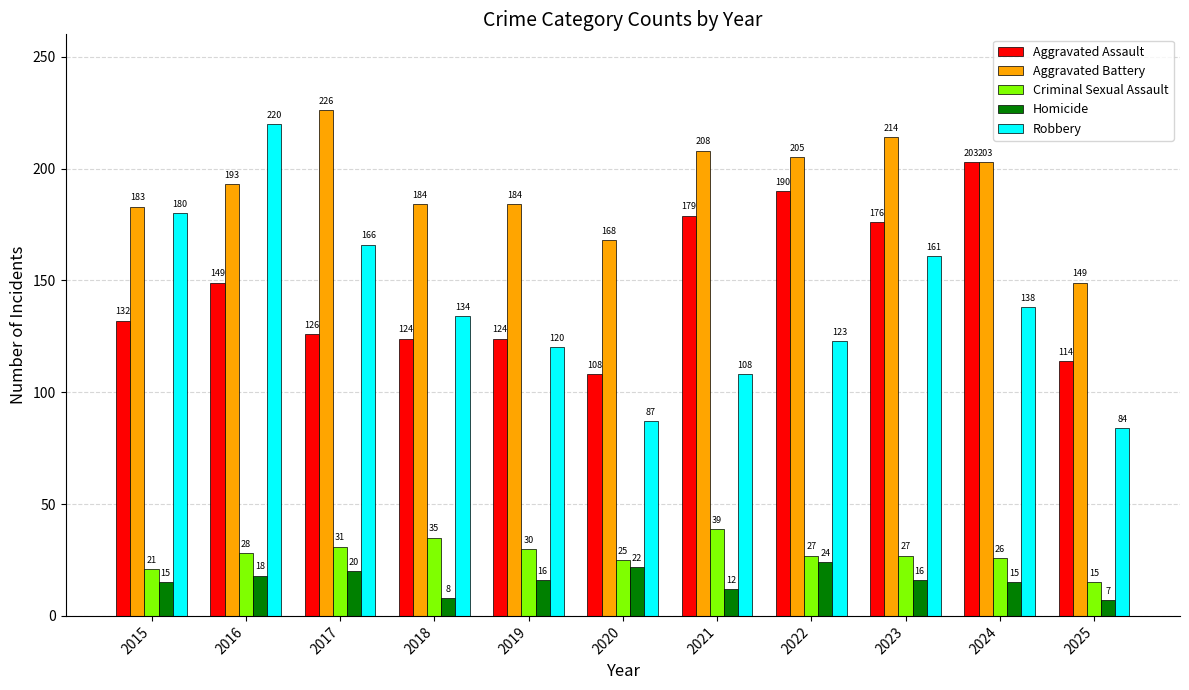

How many series are shown in this chart?

5